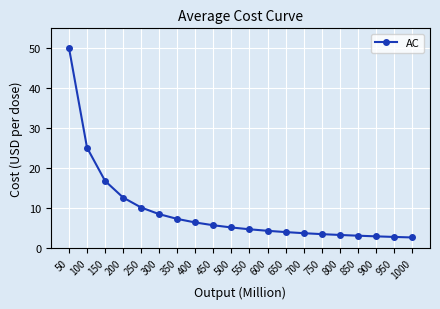

Where is the data nearest to the value 26?

100